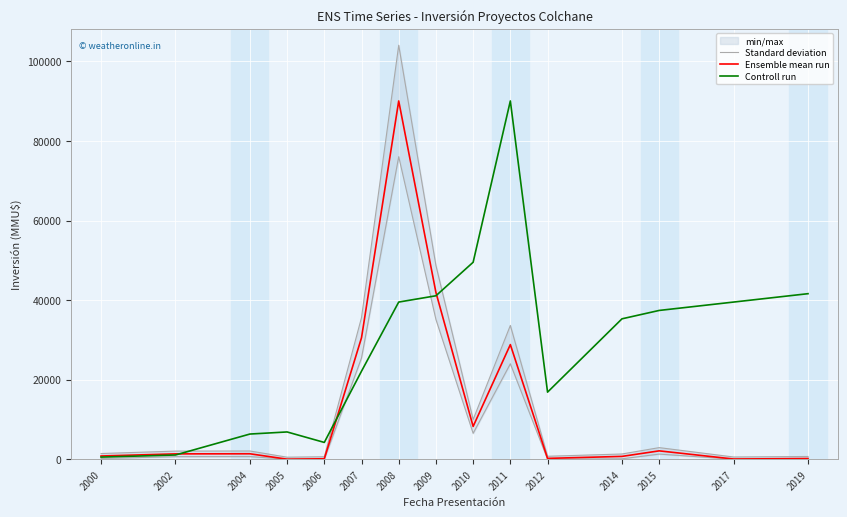

What are all the series names shown in the legend?

Standard deviation, Ensemble mean run, Controll run